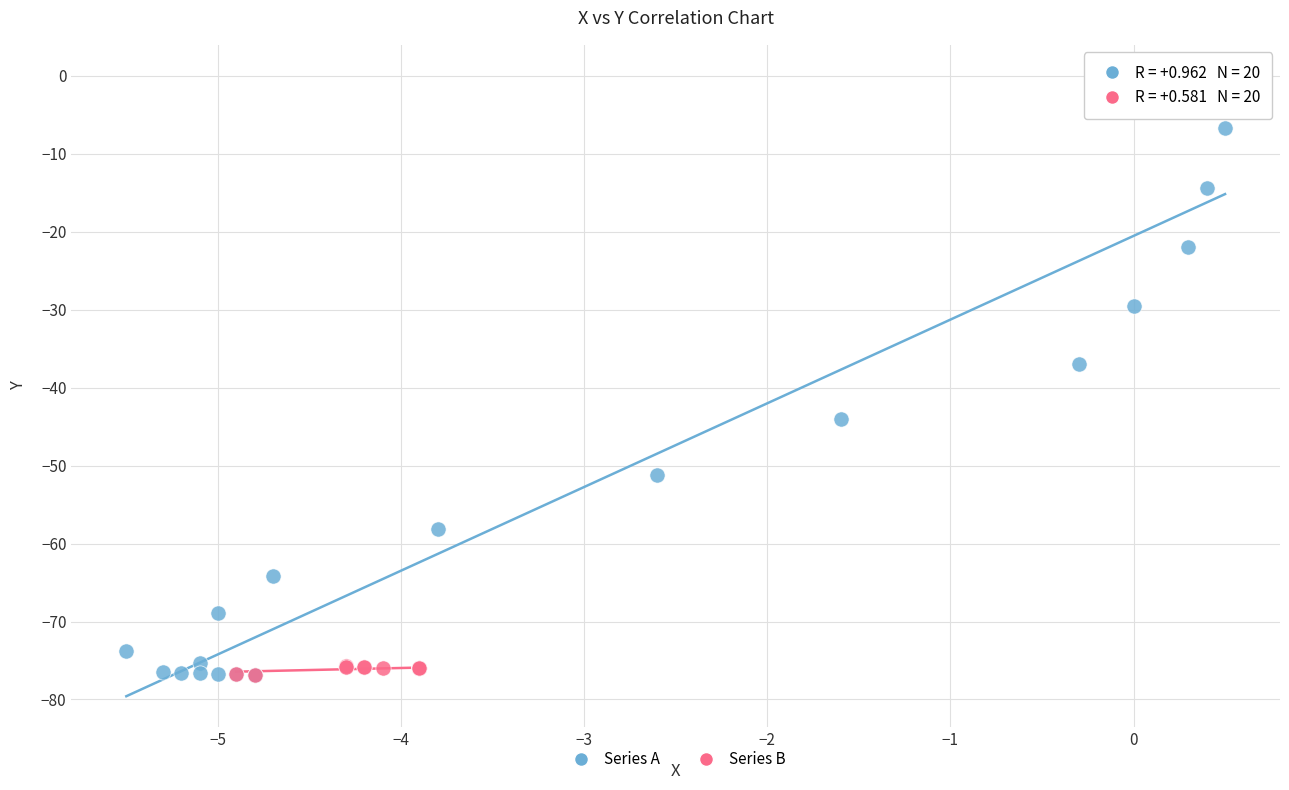

Which series has the widest spread of Y values?

Series A